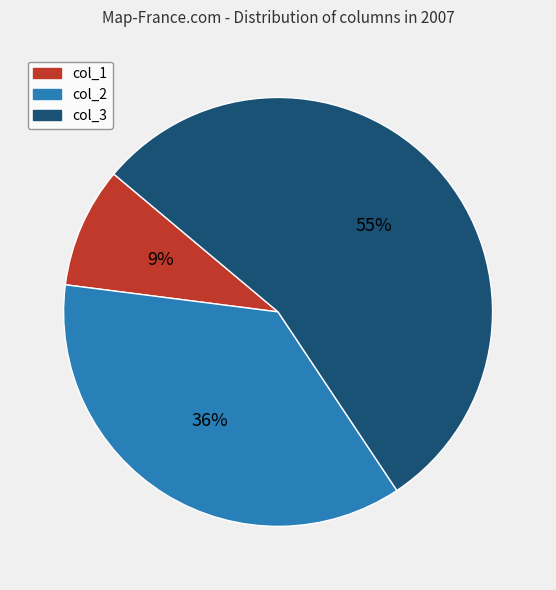

What percentage is the col_3 slice, to the nearest percent?

55%